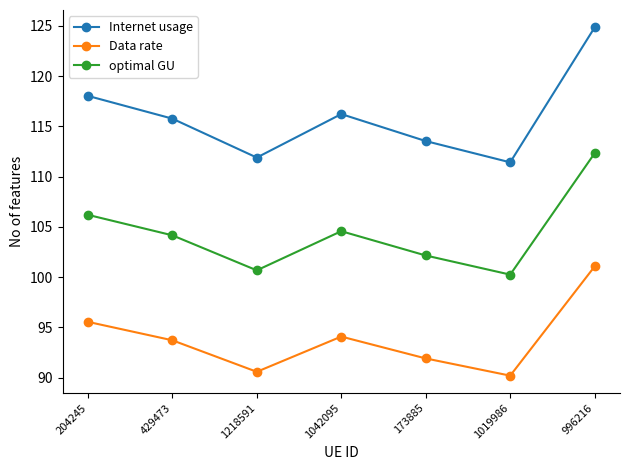

How many interior local peaks does the optimal GU series have?

1